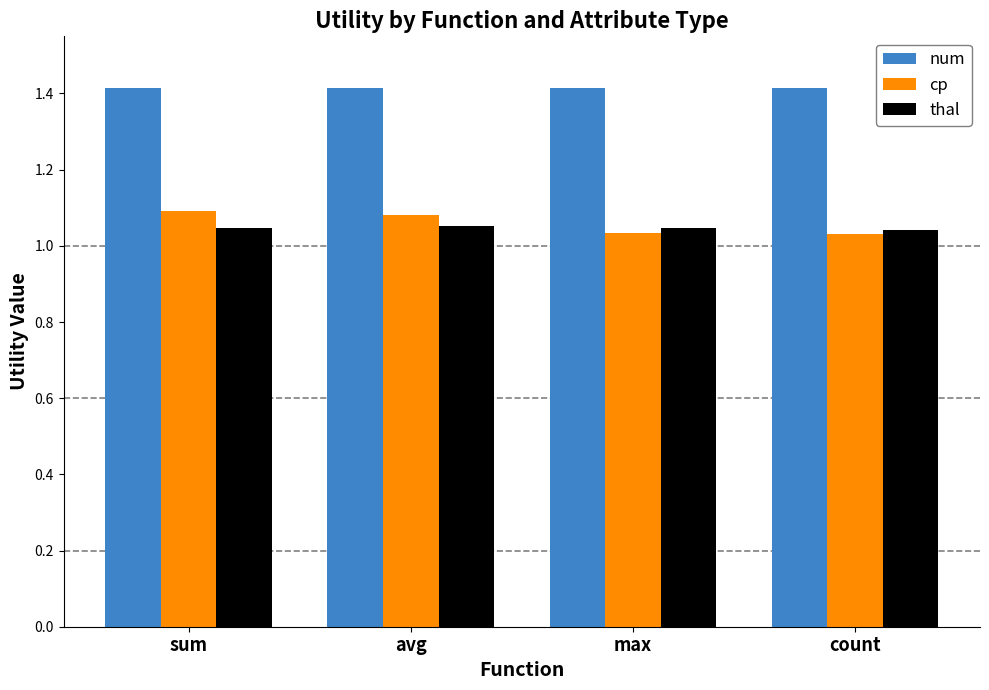

What is the lowest value of the num series?

1.4